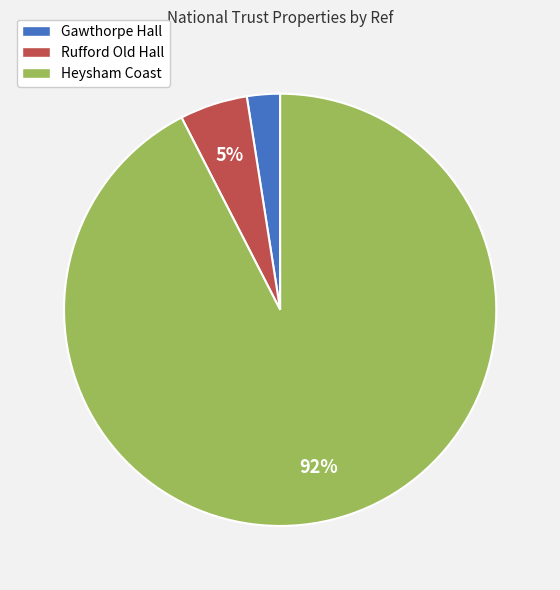

How many slices are in this pie chart?

3